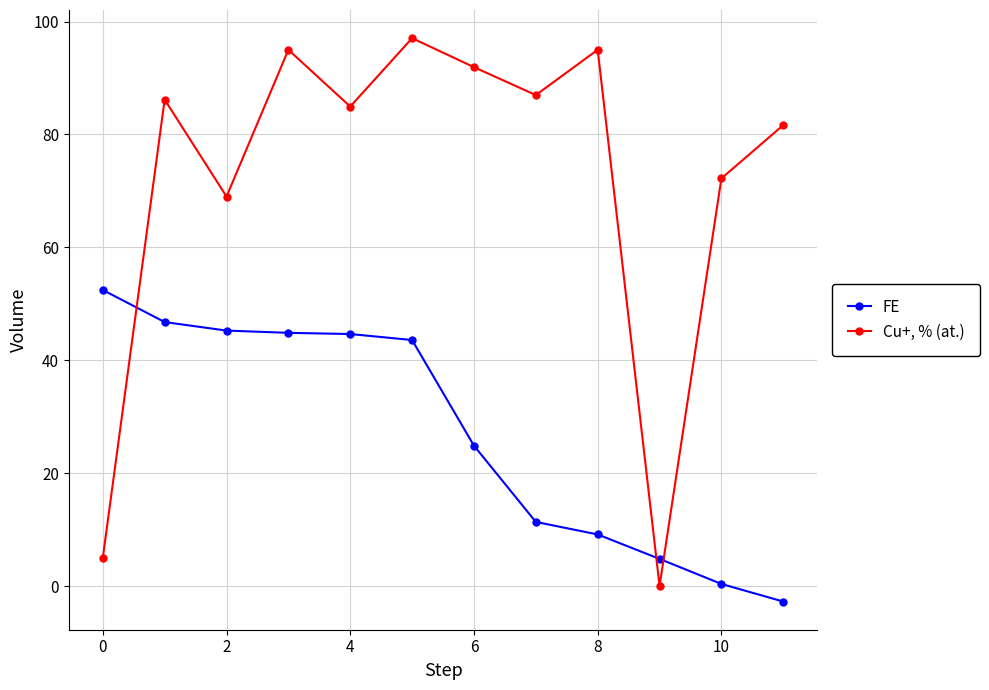

True or false: FE has more than 1 interior local peaks.

False